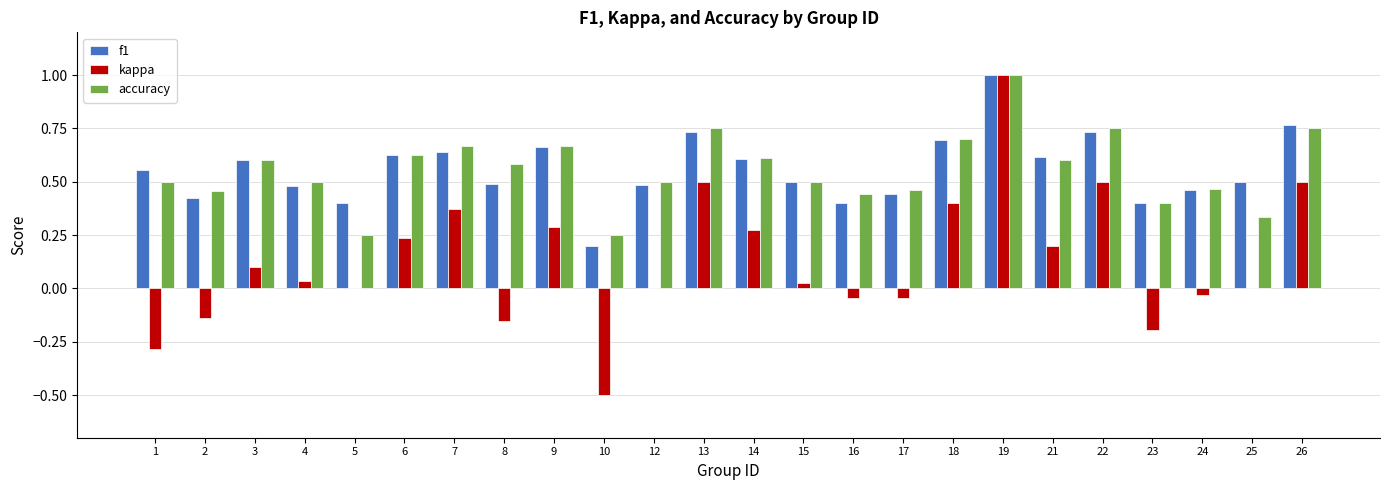

What is the maximum value for kappa?

1.0